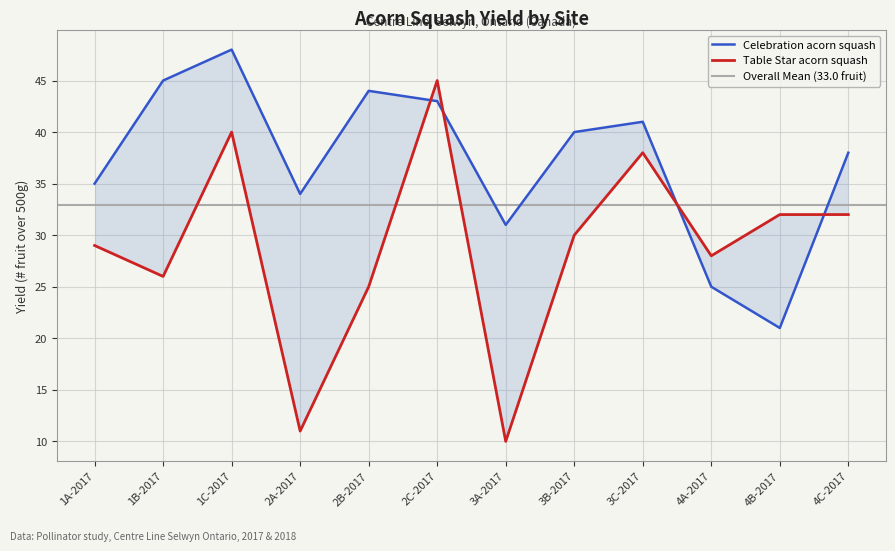

Is it true that Celebration acorn squash equals 38 at 4C-2017?

True